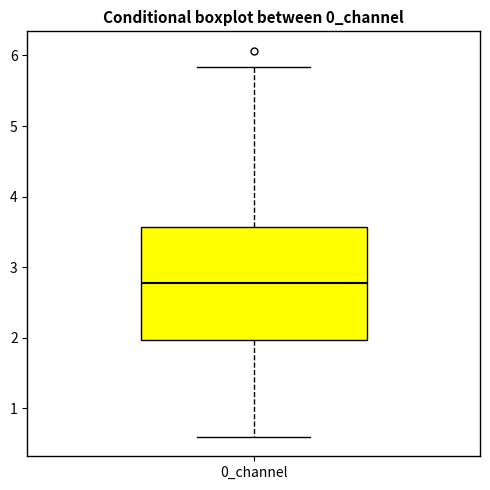

Transcribe this box plot: give where the median line is, the range the box spans, and where the two whiskers end, as read against the y-axis. The values are not printed on the chart, so give them approximately, as read against the axis.

median 2.8, box 2.0 to 3.6, whiskers 0.6 to 5.8